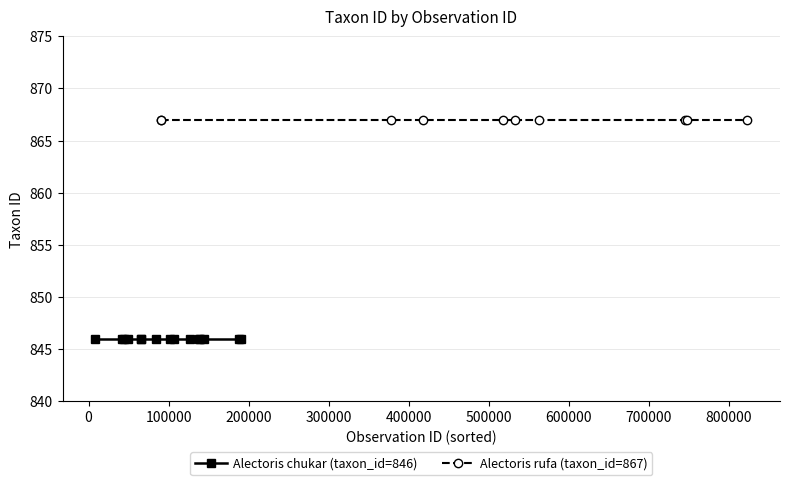

True or false: Alectoris chukar (taxon_id=846) and Alectoris rufa (taxon_id=867) intersect in this chart.

False